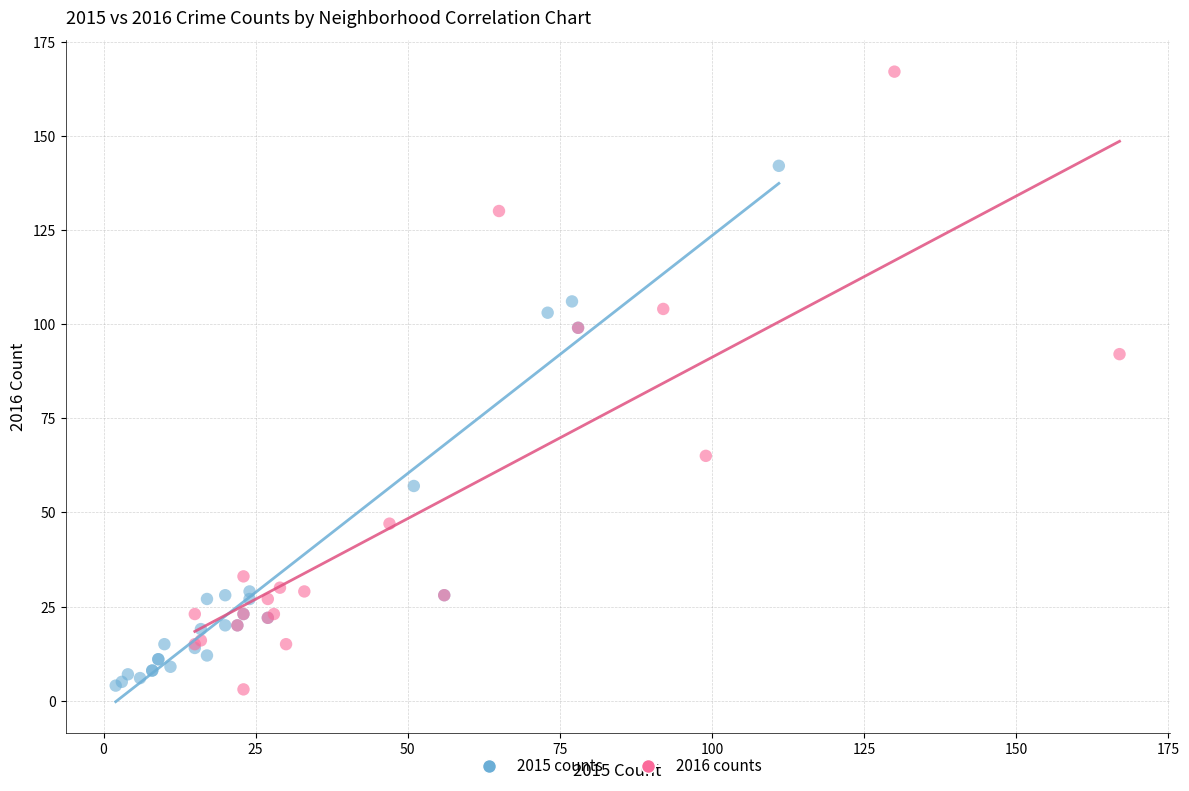

Which series reaches the maximum Y coordinate?

2016 counts